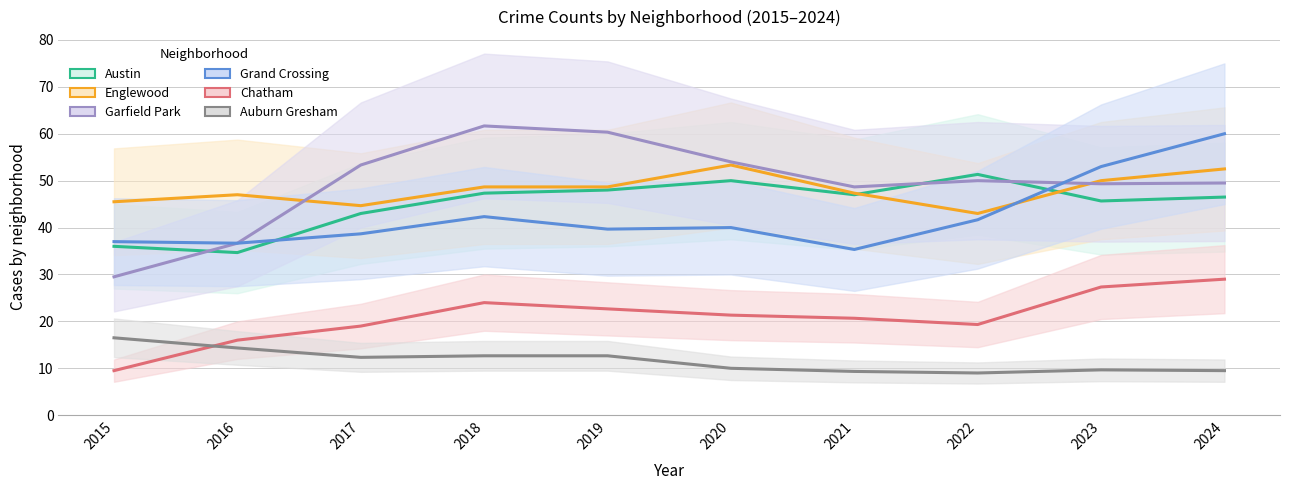

Which series ends up on top after the final intersection of Garfield Park and Austin?

Garfield Park